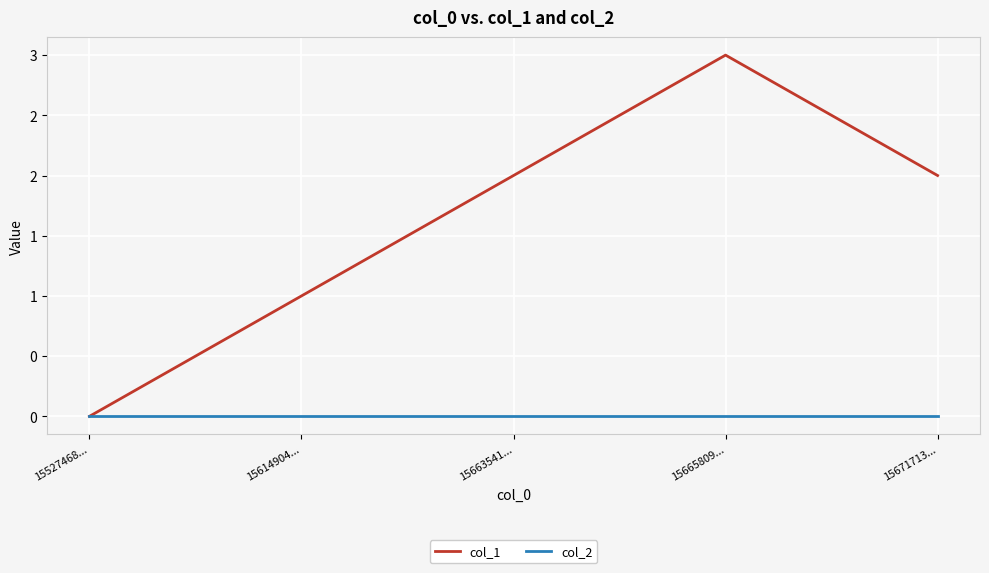

True or false: col_2 and col_1 cross at least once.

False